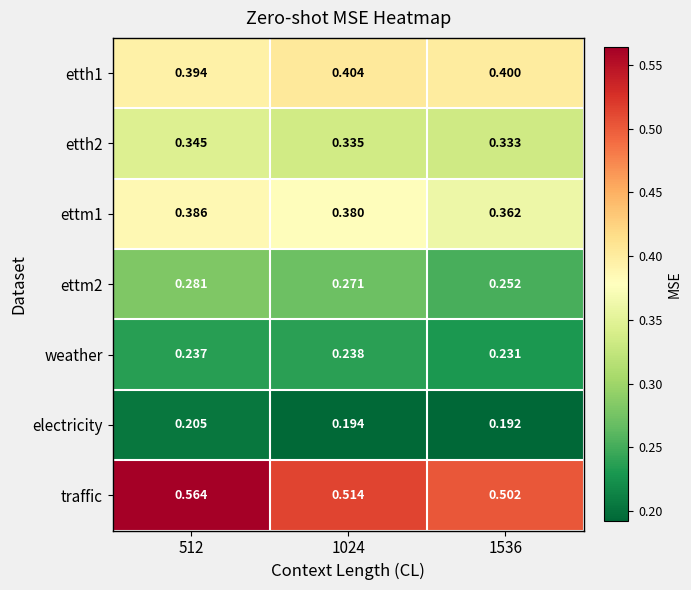

Is the value of ettm1 at 512 greater than the value of electricity at 512?

Yes